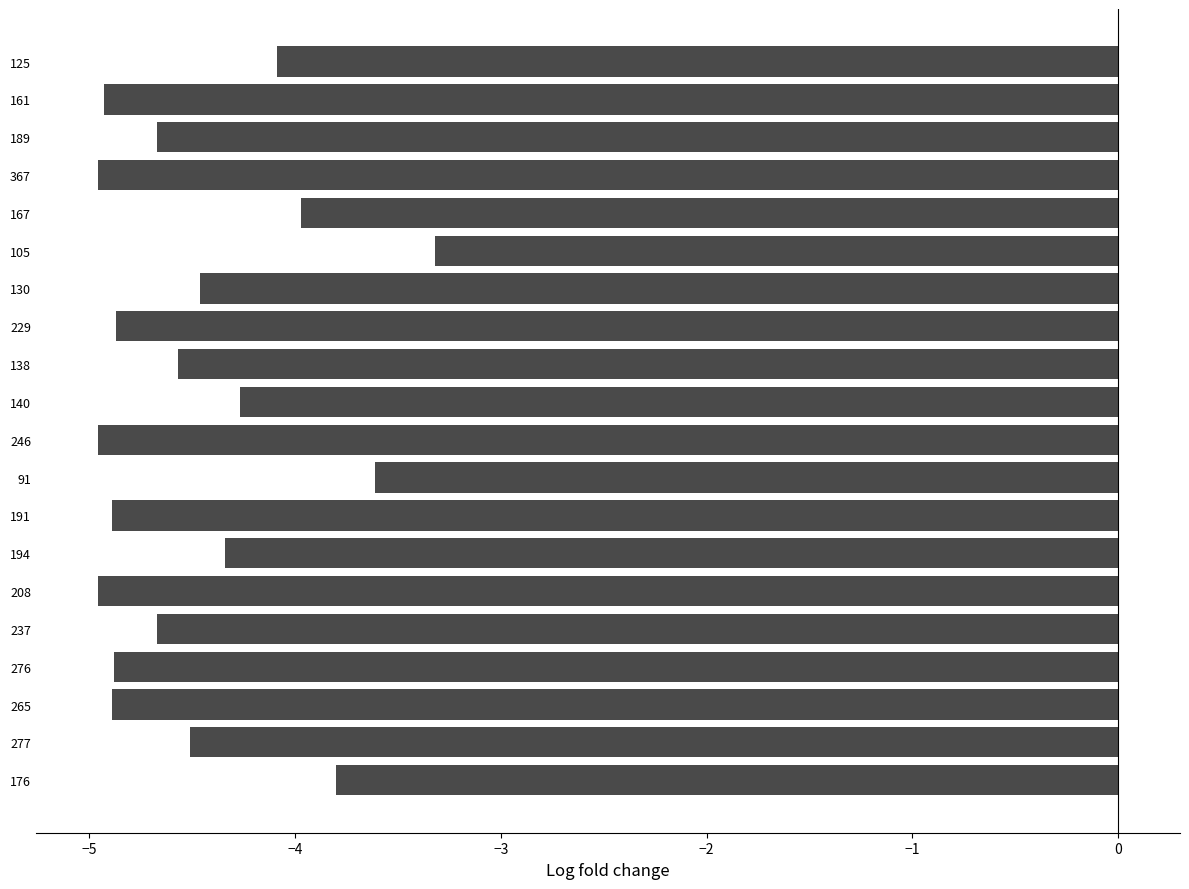

Which has a higher value, 105 or 237?

105